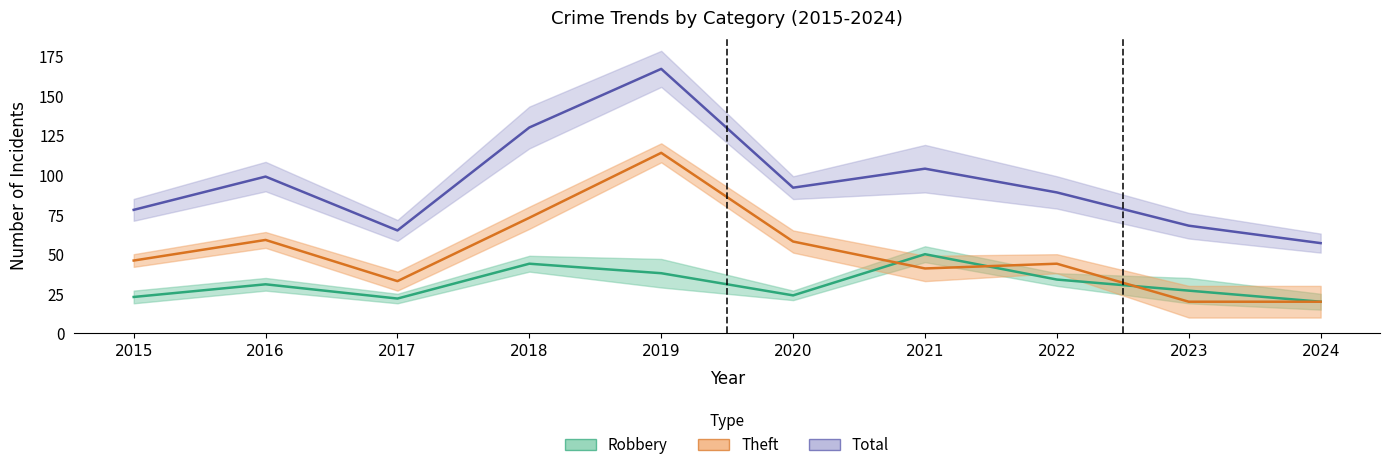

What is the lowest value of the Theft series?

20